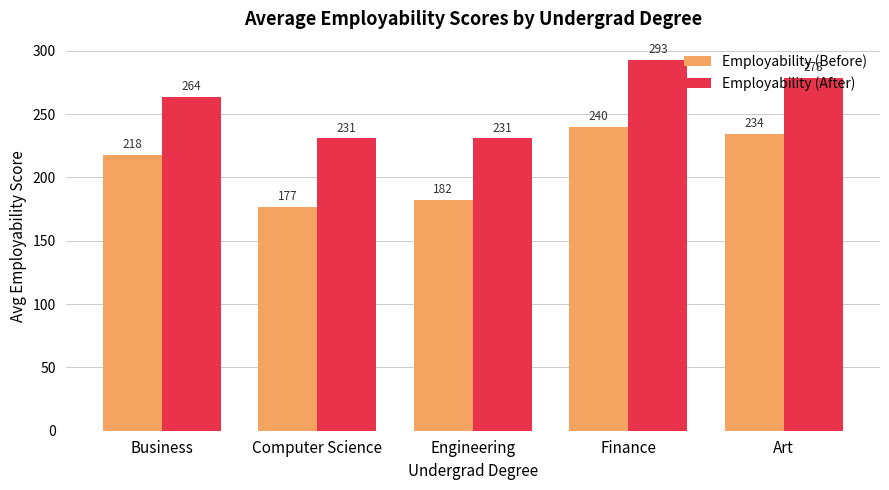

What is the difference between the highest and lowest values at Business?

46.0